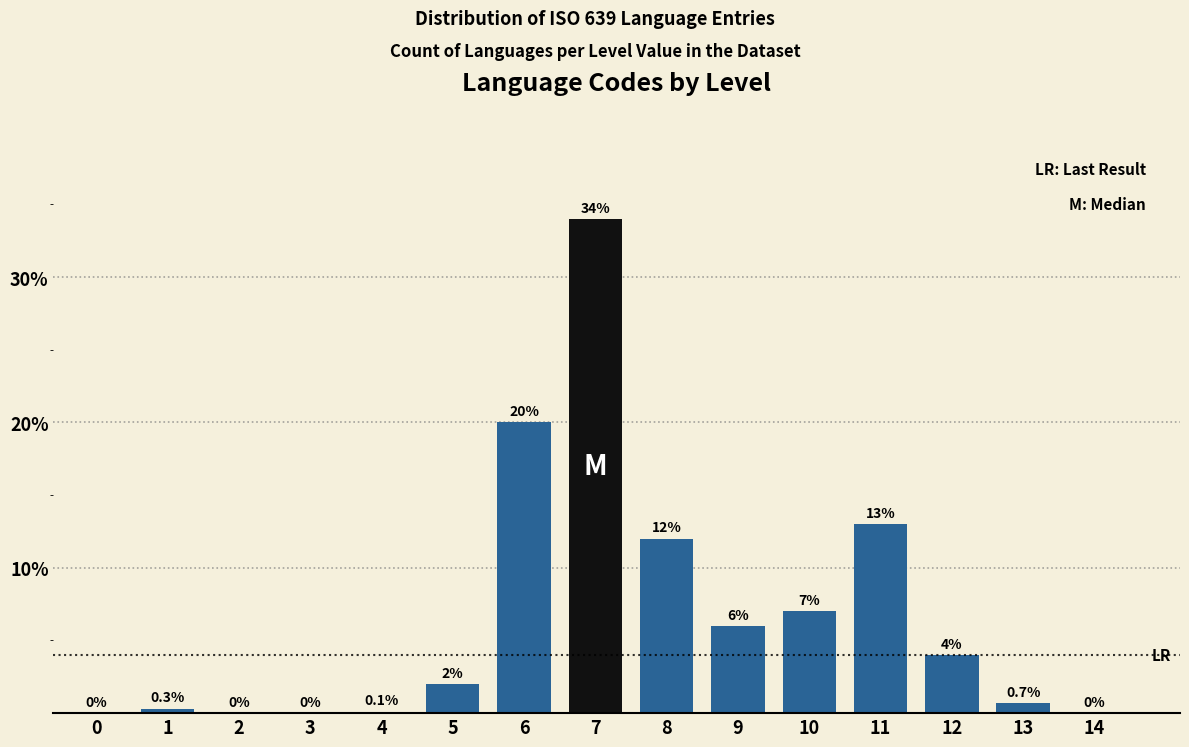

Reading left to right, list all the values displayed in this chart.

0=0.0	1=0.3	2=0.0	3=0.0	4=0.1	5=2.0	6=20.0	7=34.0	8=12.0	9=6.0	10=7.0	11=13.0	12=4.0	13=0.7	14=0.0